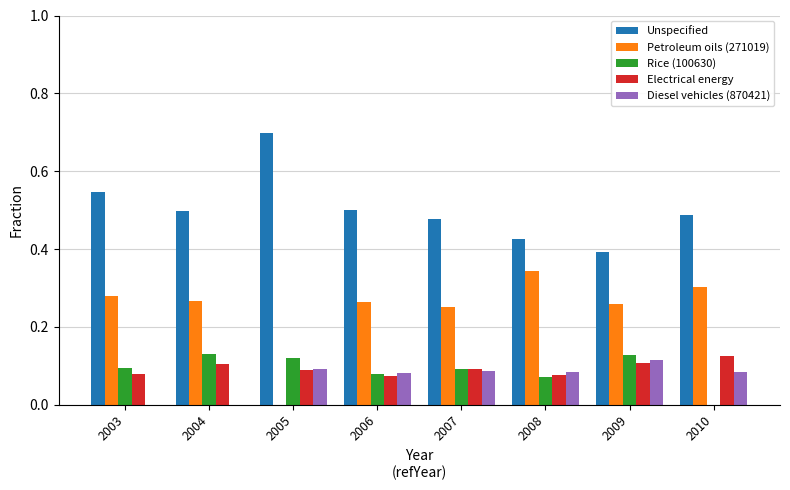

How many data points in Petroleum oils (271019) are above 0?

7